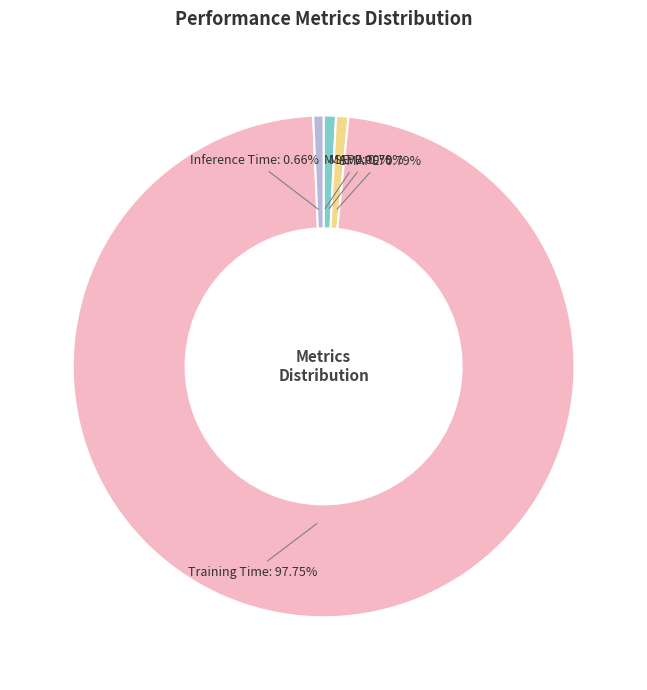

Which category has the biggest portion of the pie?

Training Time